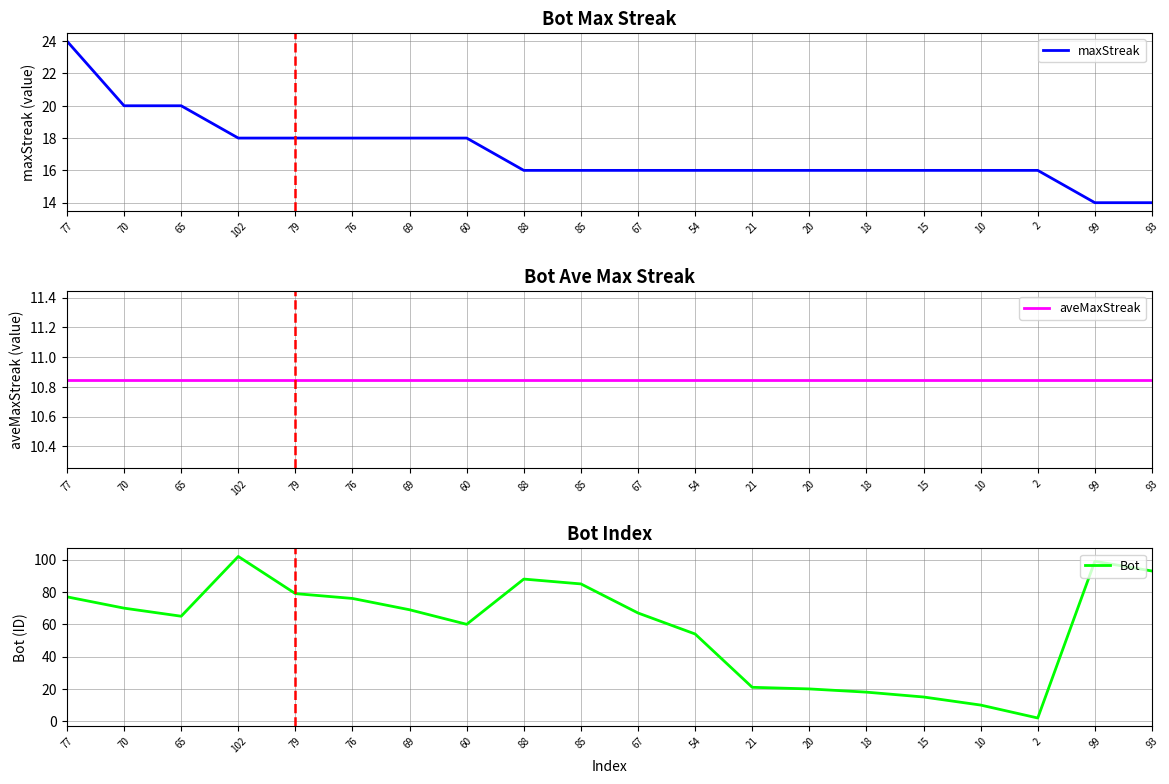

How many values in the maxStreak series exceed 16?

8